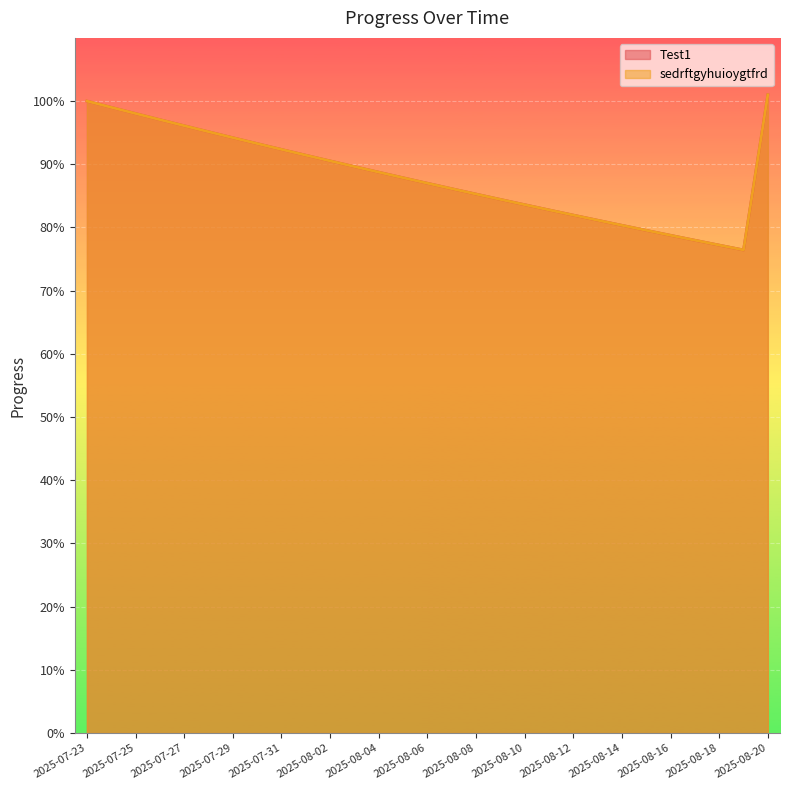

The sedrftgyhuioygtfrd series shows 1.0 at 2025-08-20. True or false?

True